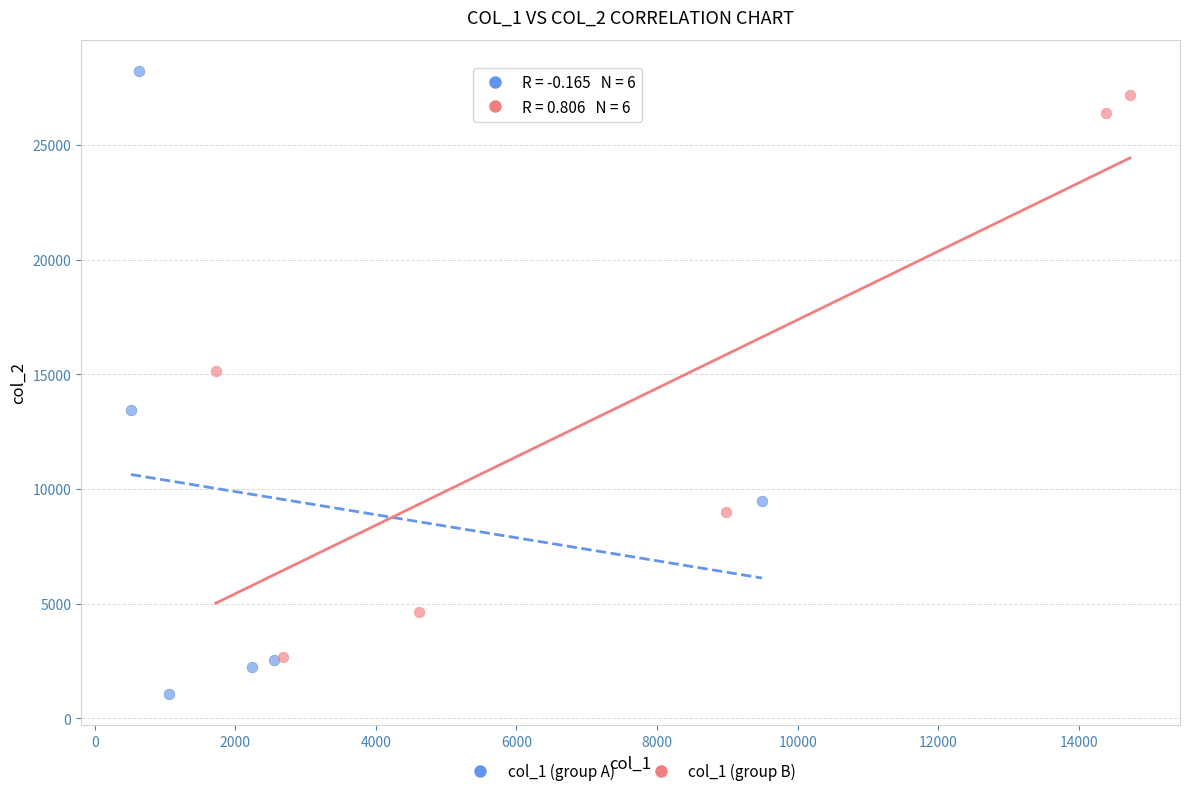

Which series contains the highest Y value?

col_1 (group A)